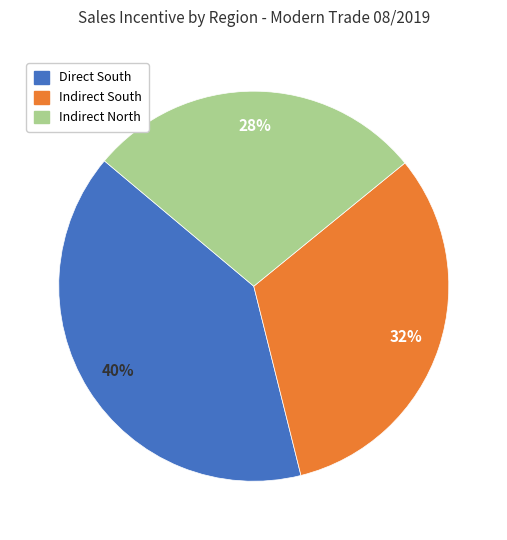

Which slice is the smallest?

Indirect North